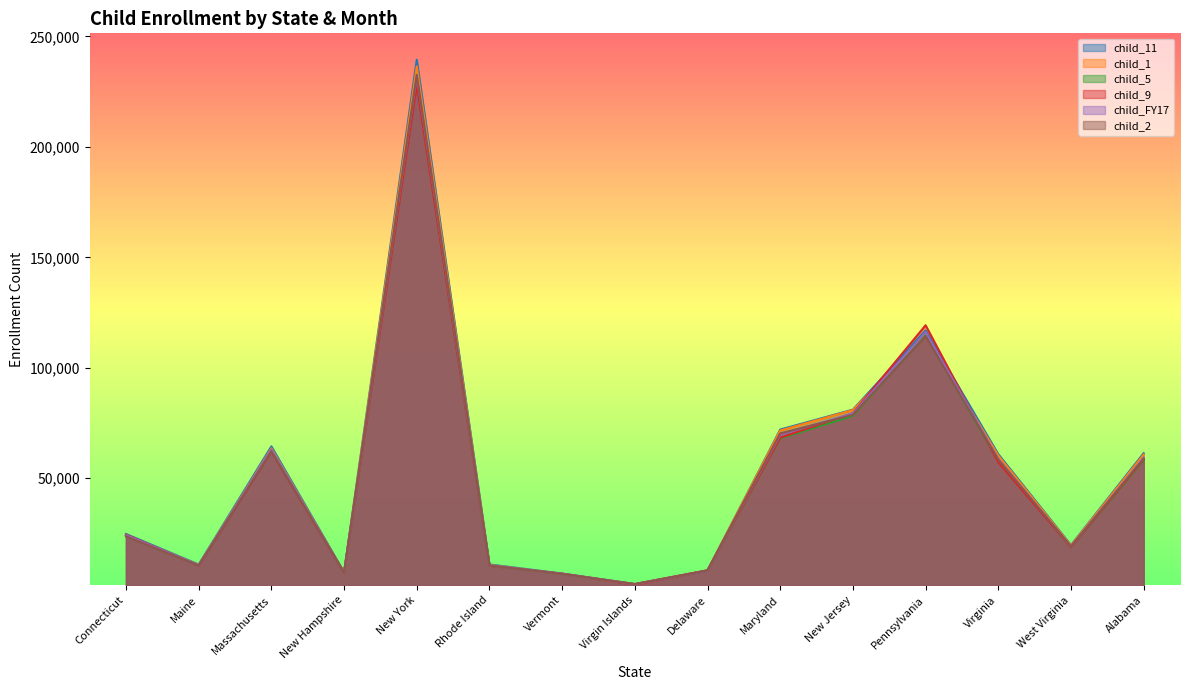

The value of child_9 at Virgin Islands is 2884.2. True or false?

False